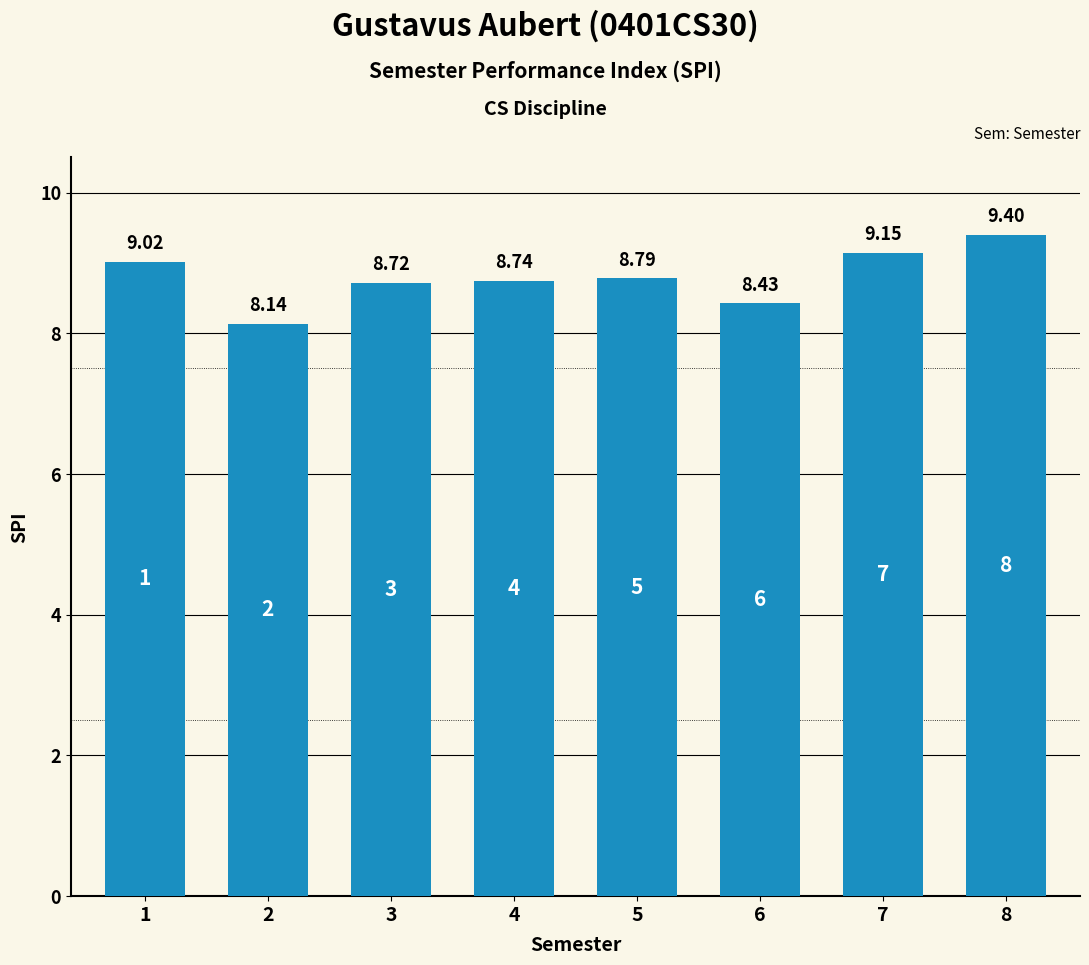

Rank the categories by value from lowest to highest.

2, 6, 3, 4, 5, 1, 7, 8